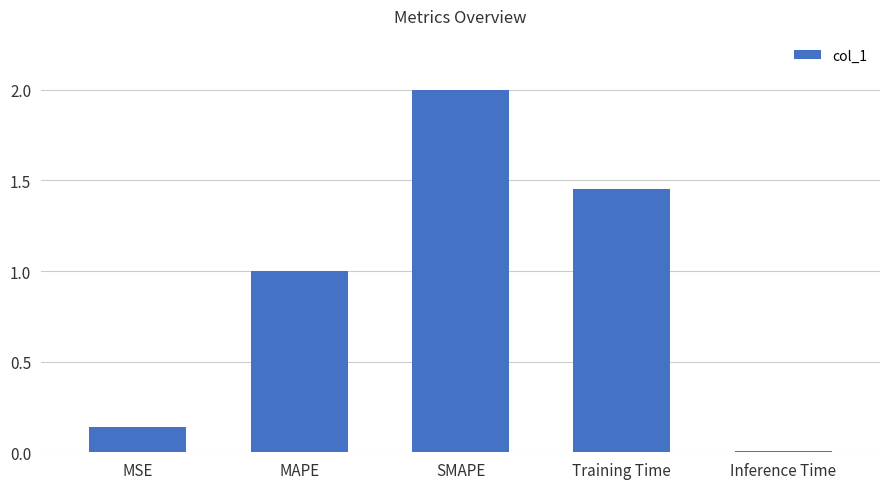

What is the label of the 4th bar from the left?

Training Time